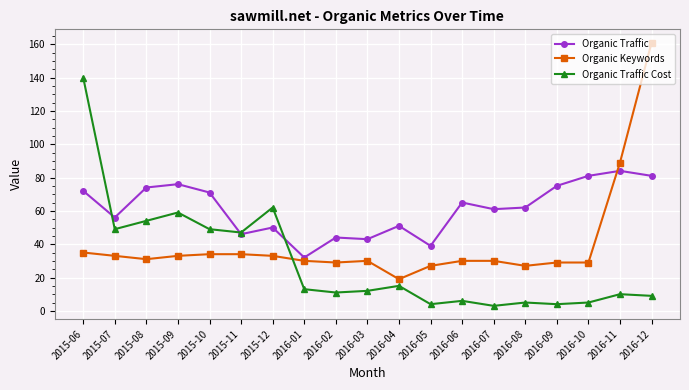

What are all the series names shown in the legend?

Organic Traffic, Organic Keywords, Organic Traffic Cost